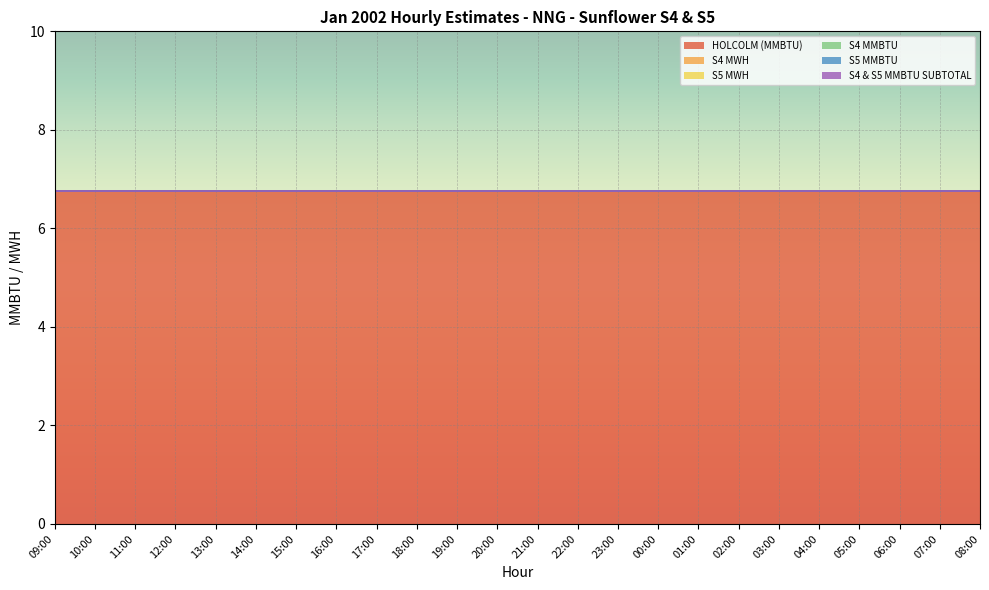

True or false: HOLCOLM (MMBTU) and S4 MWH cross at least once.

False